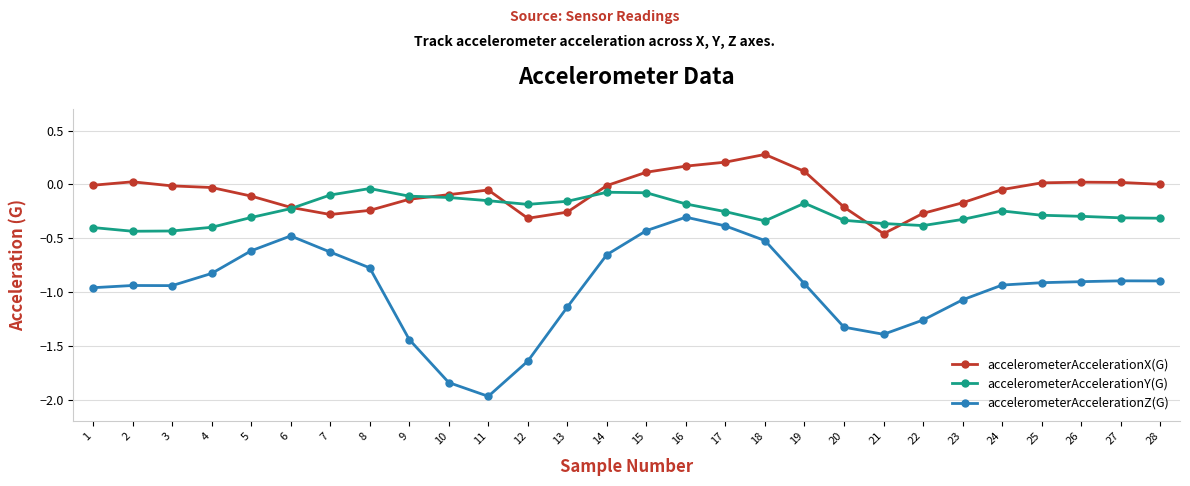

Which series has the widest spread of values?

accelerometerAccelerationZ(G)